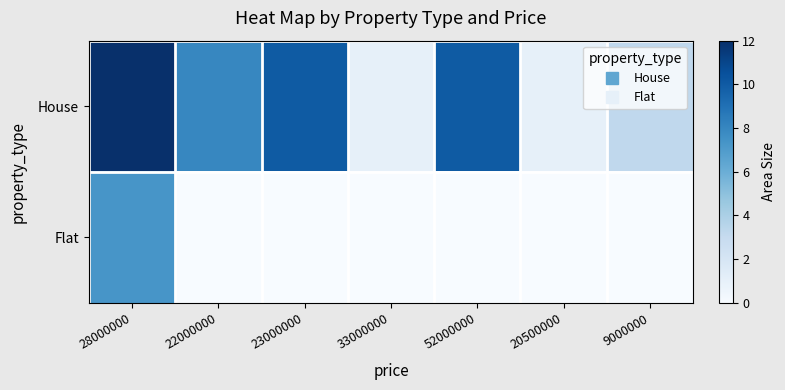

Between 22000000 and 20500000, which series saw the biggest shift?

House